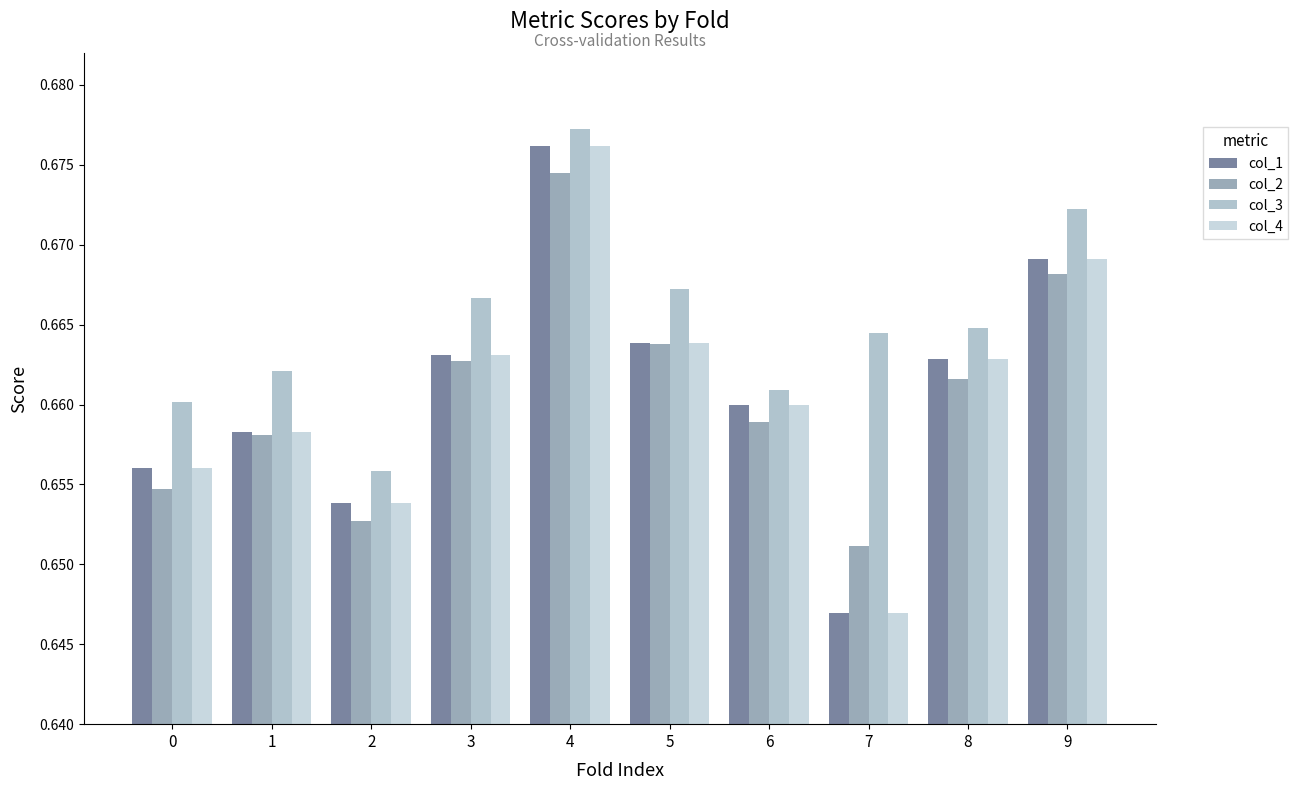

Rank the series at 0 from highest to lowest value.

col_3, col_1, col_4, col_2